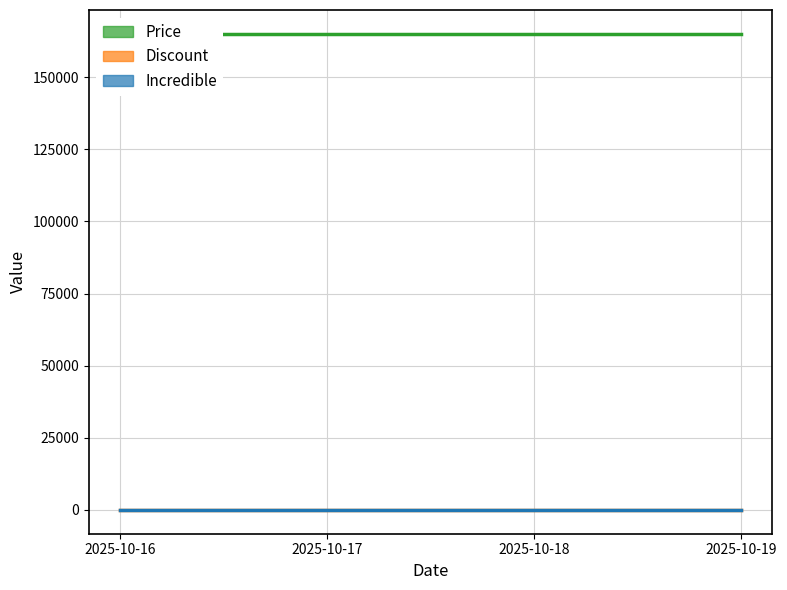

True or false: Discount and Price intersect in this chart.

False